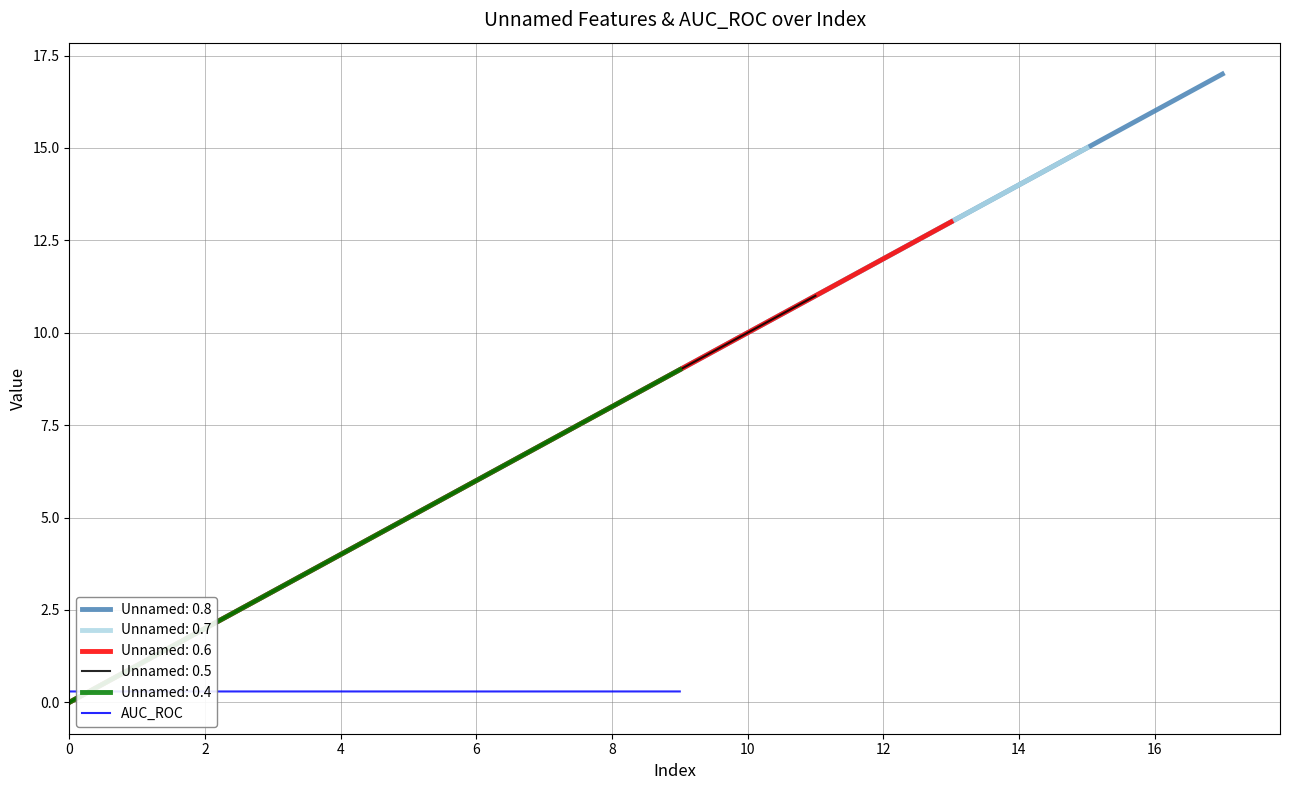

The Unnamed: 0.4 series shows 3.9 at 6. True or false?

False